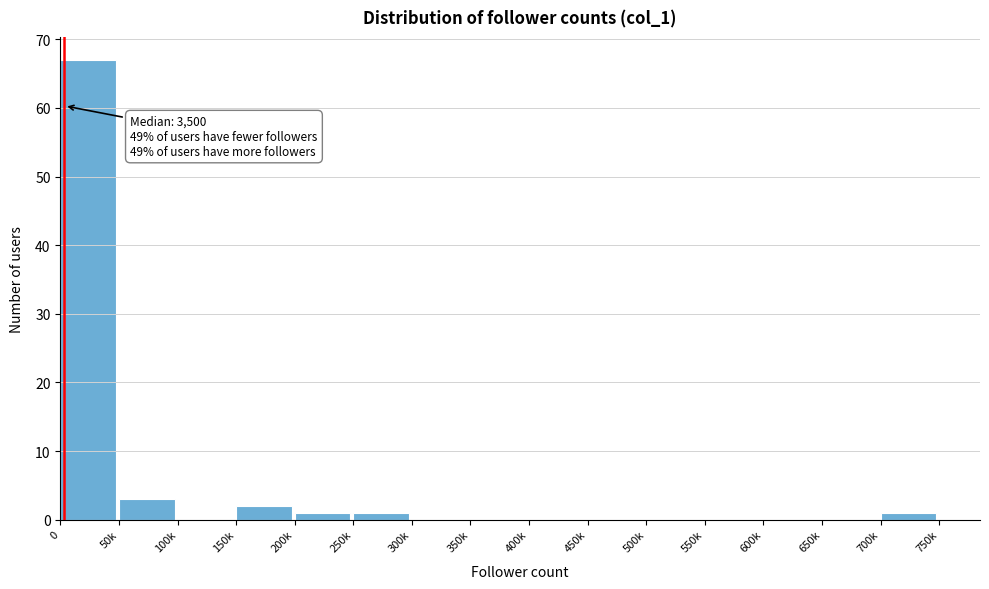

Reading left to right, list all the values displayed in this chart.

0=67	50k=3	100k=0	150k=2	200k=1	250k=1	300k=0	350k=0	400k=0	450k=0	500k=0	550k=0	600k=0	650k=0	700k=1